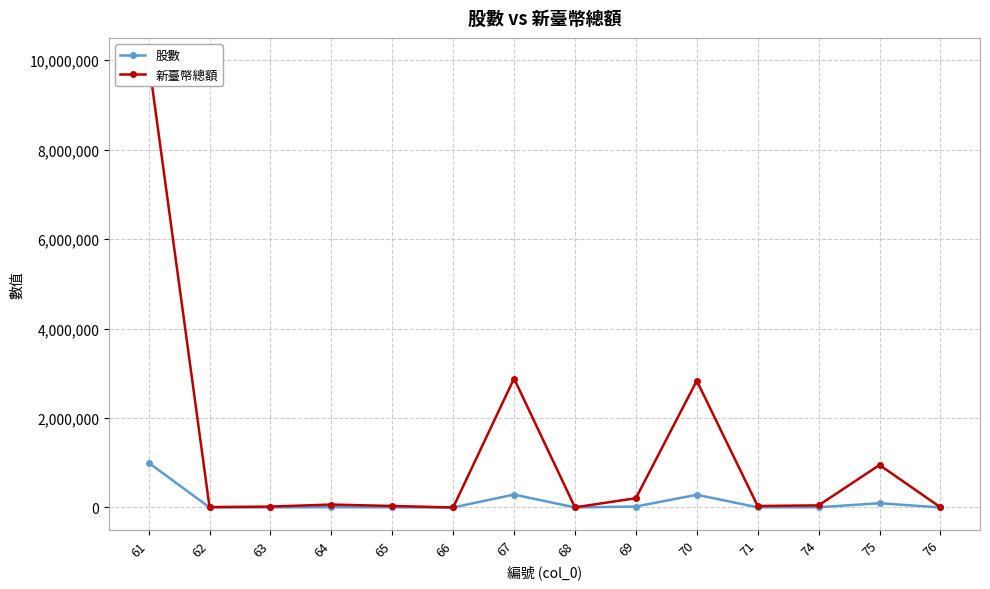

The 股數 series shows 448 at 76. True or false?

True